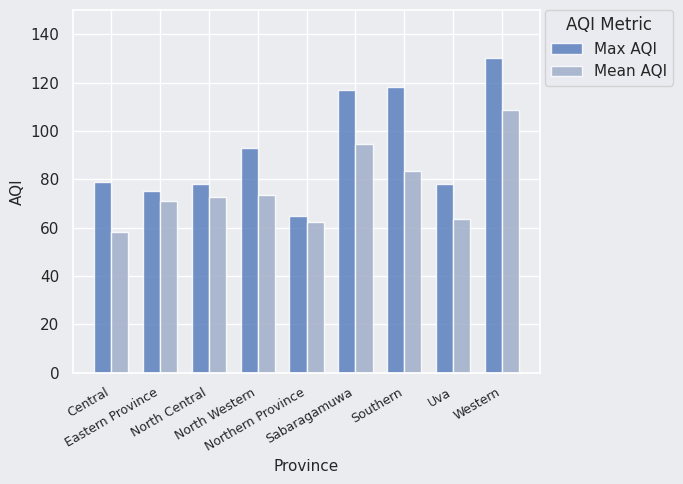

How many groups of bars are there?

9